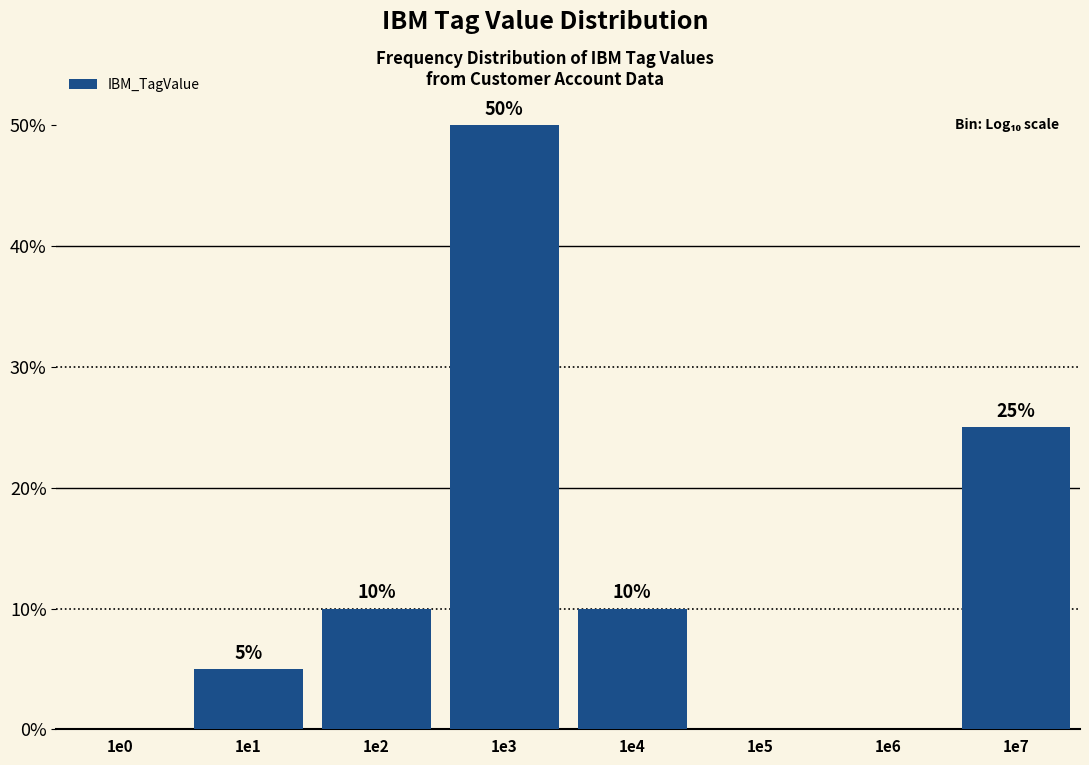

Reading left to right, transcribe all the data shown in this chart.

1e0=0	1e1=5	1e2=10	1e3=50	1e4=10	1e5=0	1e6=0	1e7=25